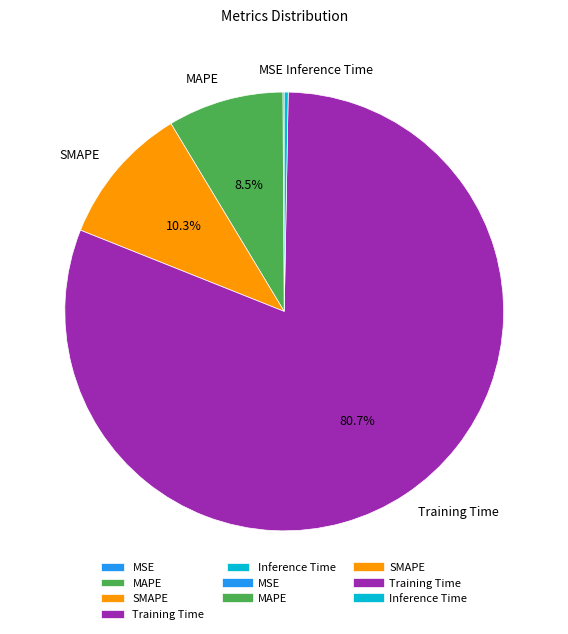

Which slice represents more than half of the pie?

Training Time